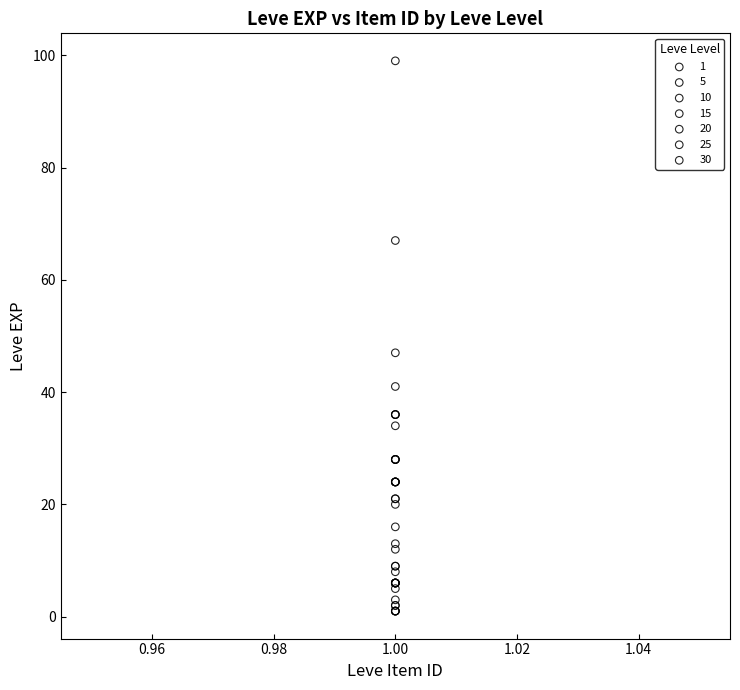

Which series reaches the maximum Y coordinate?

30